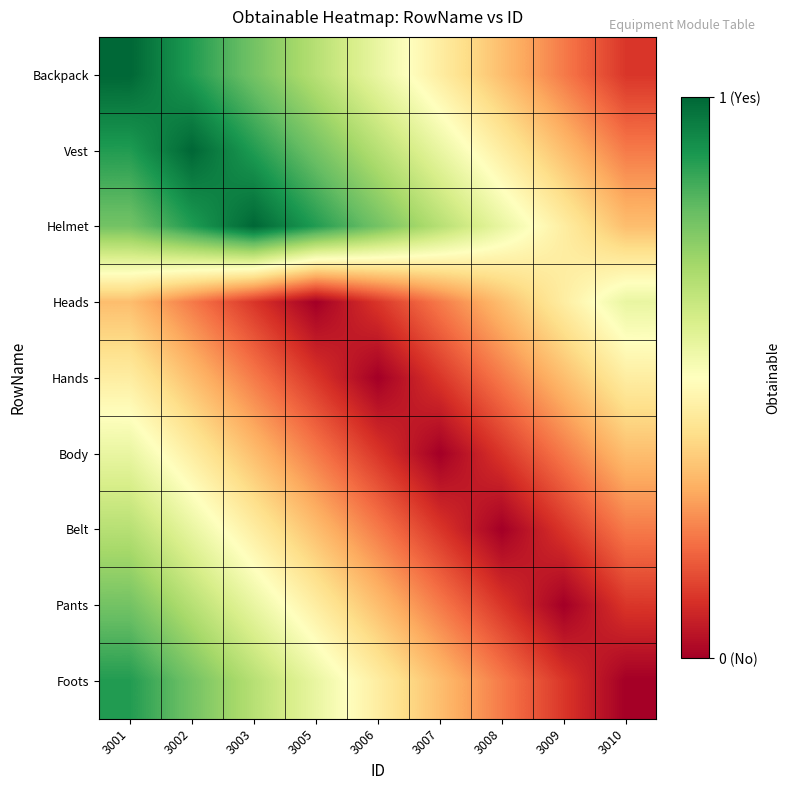

Between 3007 and 3010, which is larger?

3007